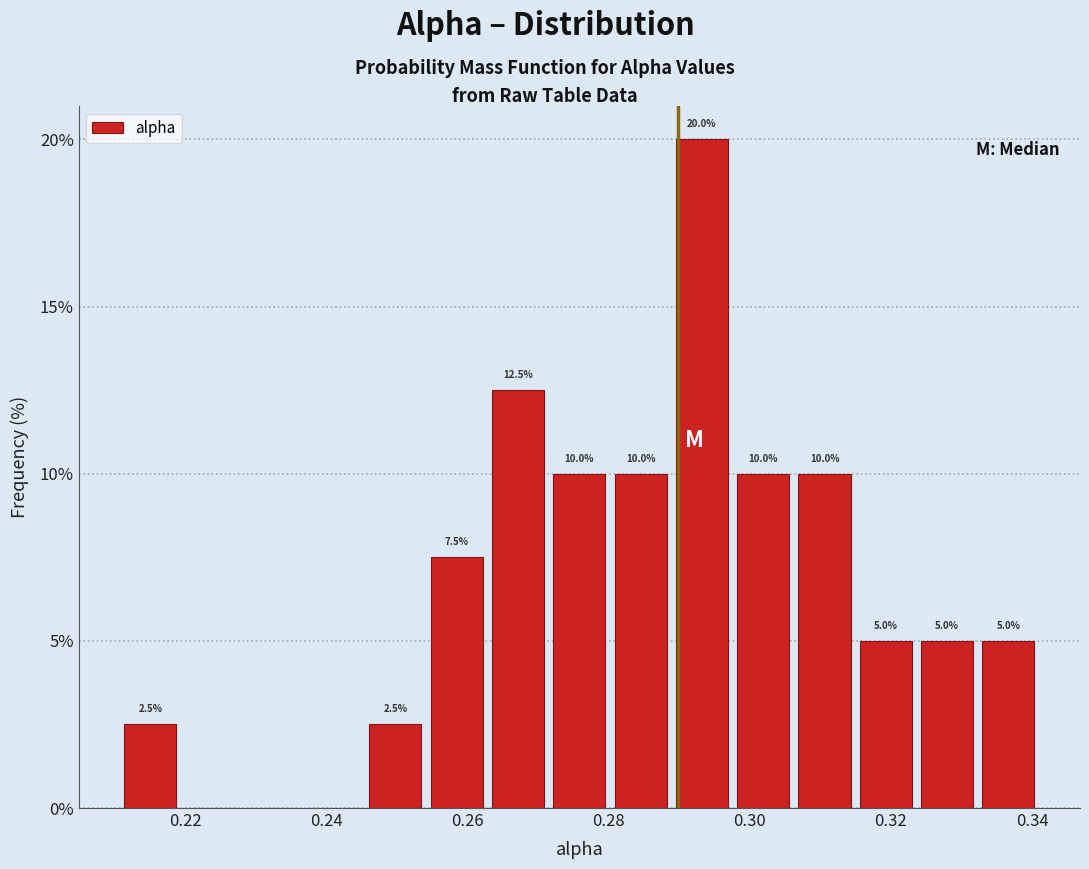

Over which range of the x-axis is the bar tallest?

0.288 to 0.298